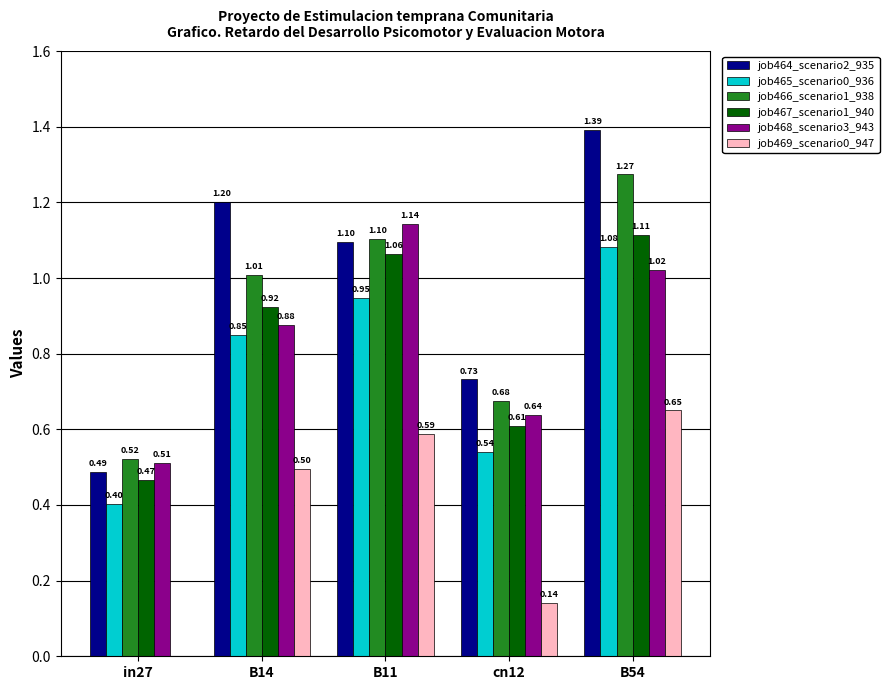

Which series has the largest total across all categories?

job464_scenario2_935